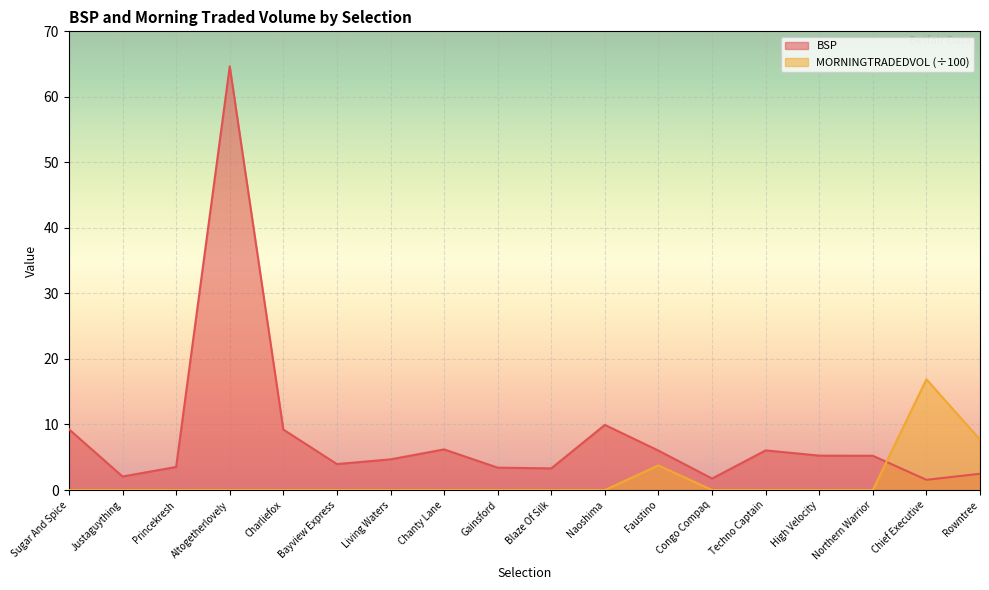

Between Living Waters and Naoshima, which series saw the biggest shift?

BSP